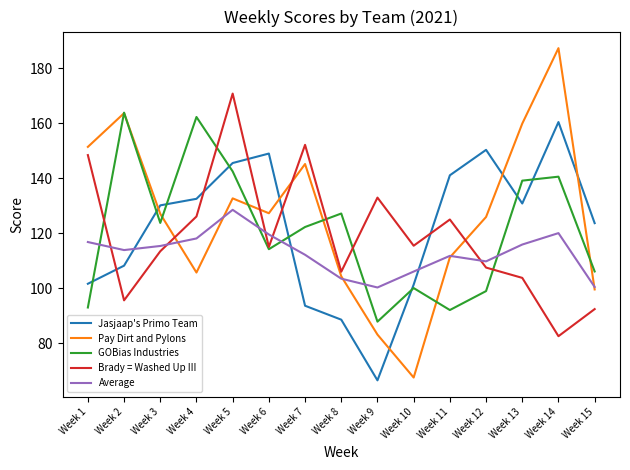

Where is the first local maximum for Pay Dirt and Pylons?

Week 2